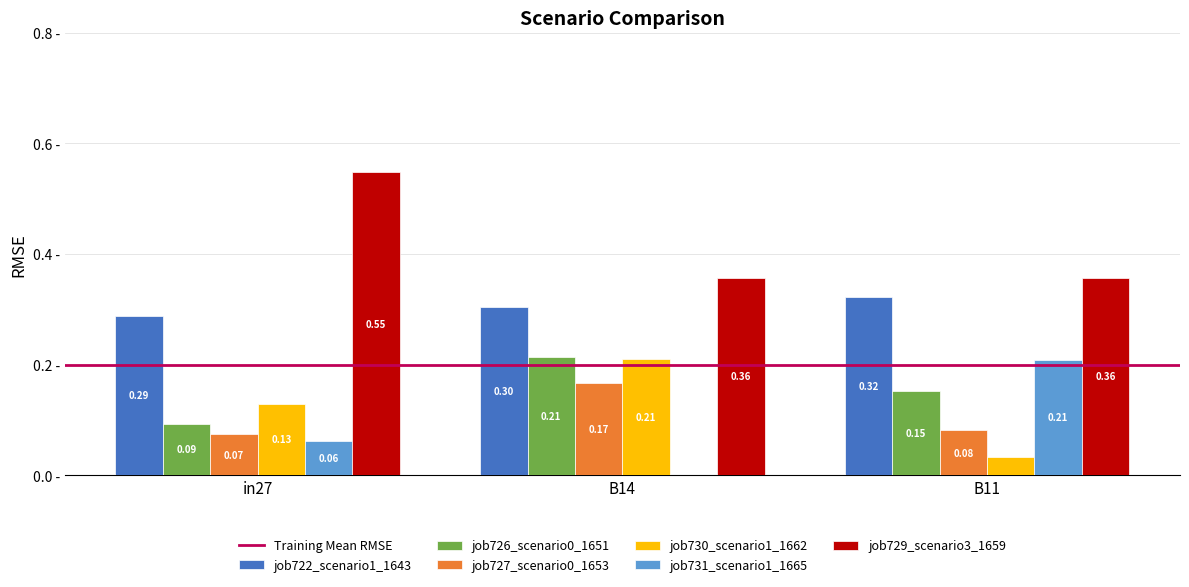

Which series changed the most between in27 and B11?

job729_scenario3_1659